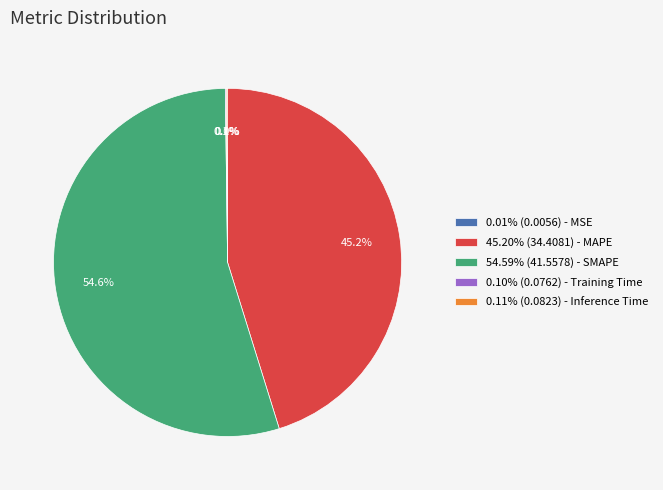

Is there a majority slice in this chart?

Yes